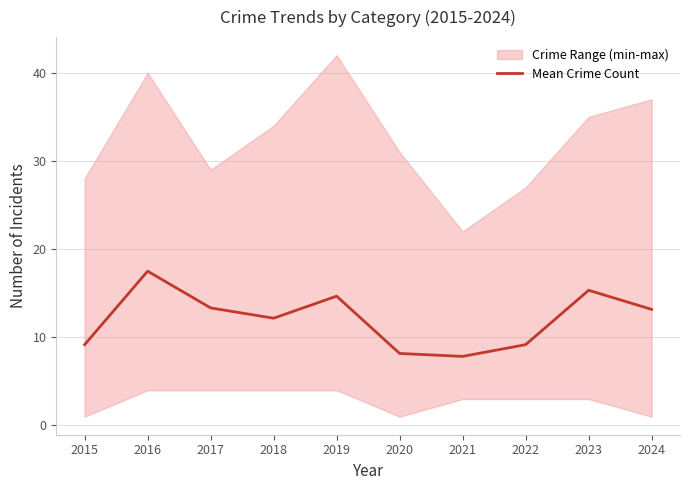

Rank the categories by value from lowest to highest.

2021, 2020, 2015, 2022, 2018, 2024, 2017, 2019, 2023, 2016